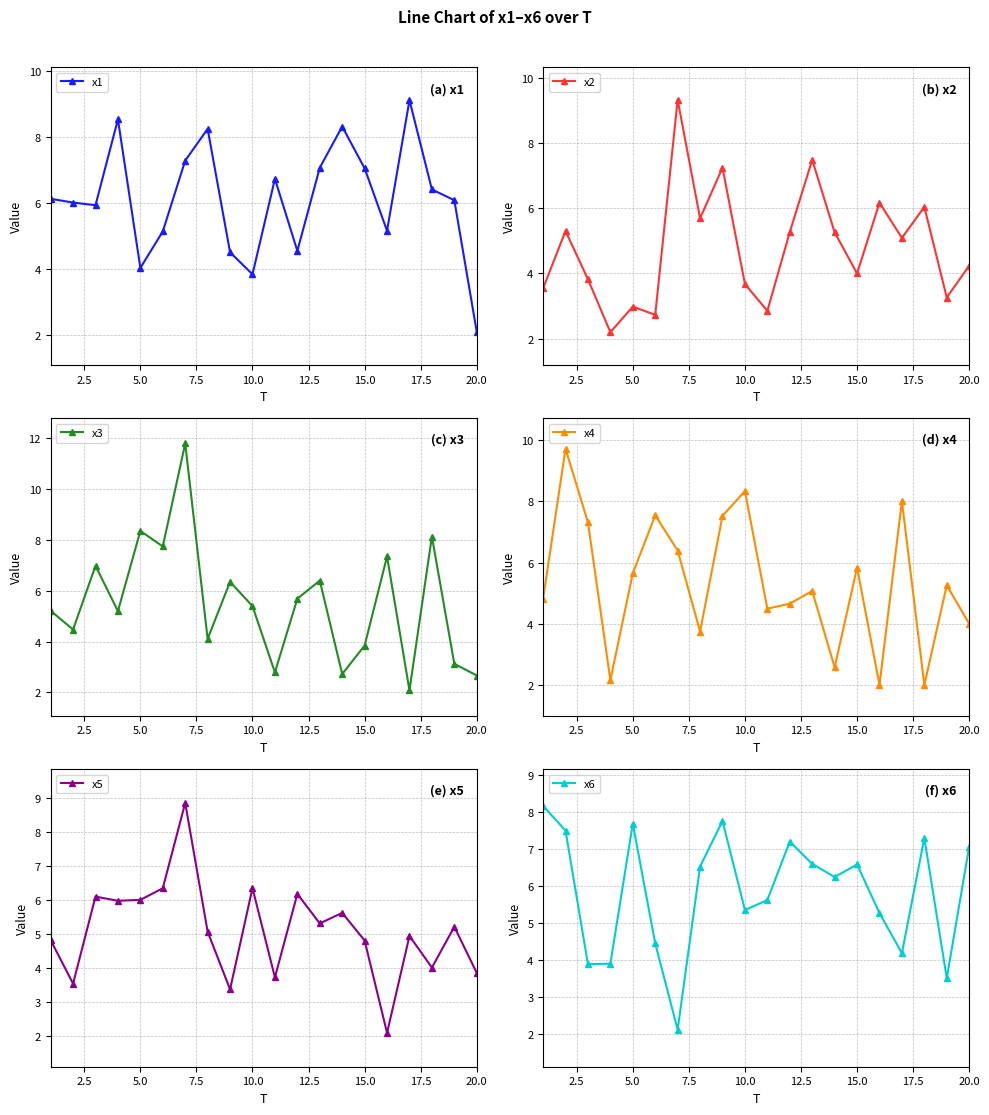

How many values in the x6 series are below 6?

9